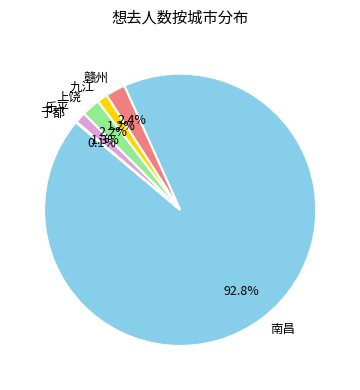

Does 南昌 account for over 50% of the chart?

Yes